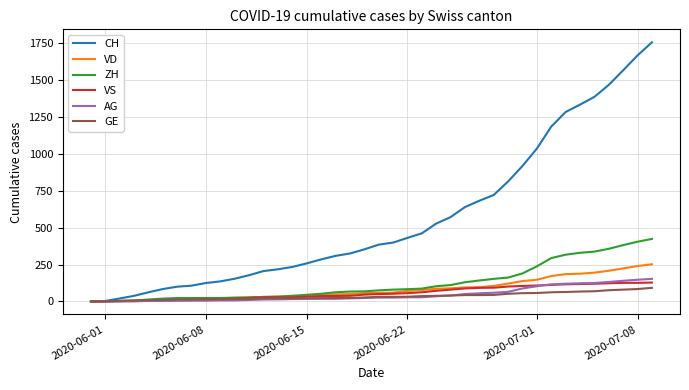

List the series in order of their peak value, lowest first.

GE, VS, AG, VD, ZH, CH